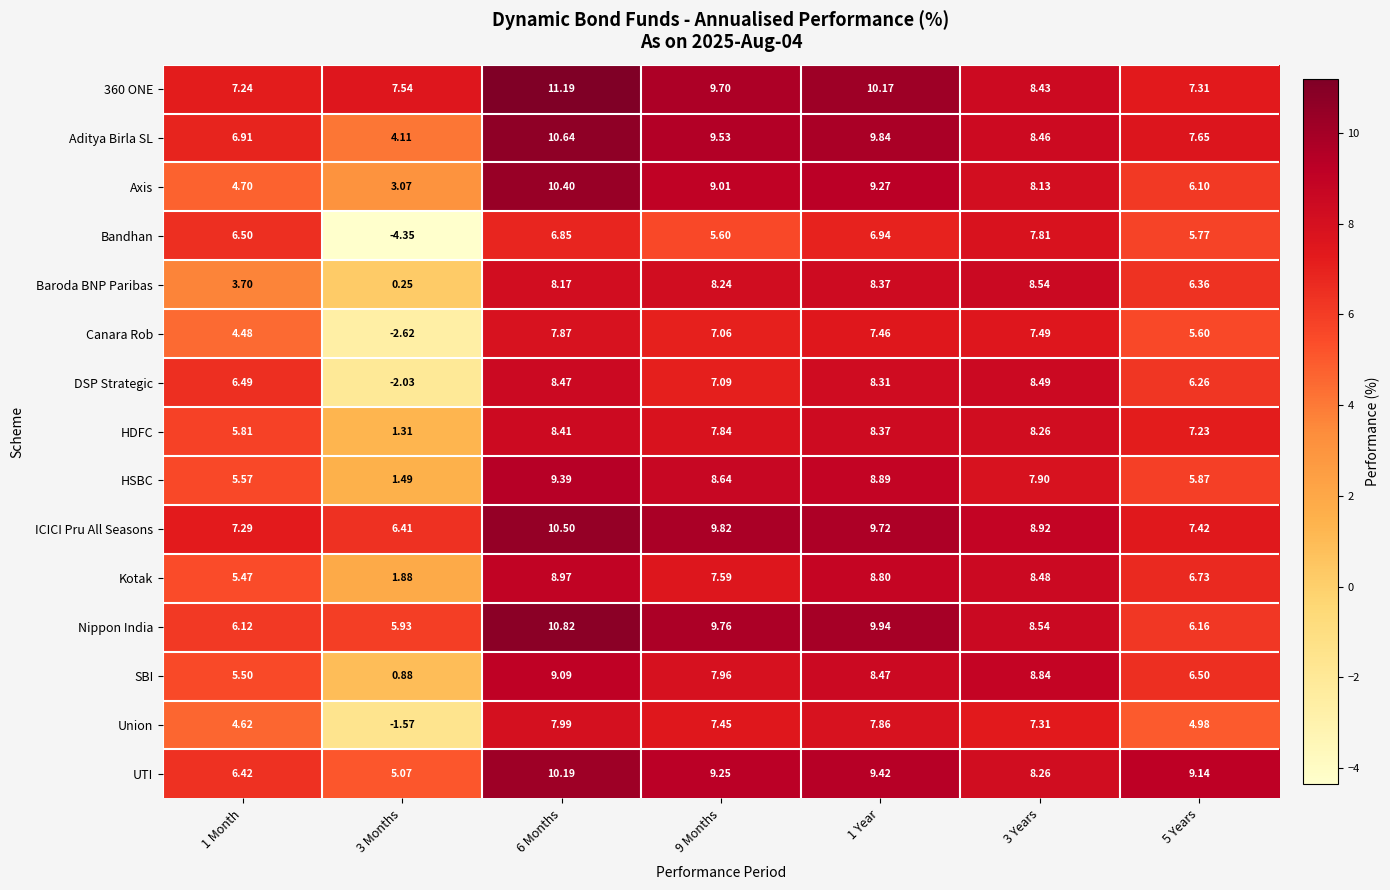

Is the value of Bandhan at 5 Years greater than the value of UTI at 1 Year?

No